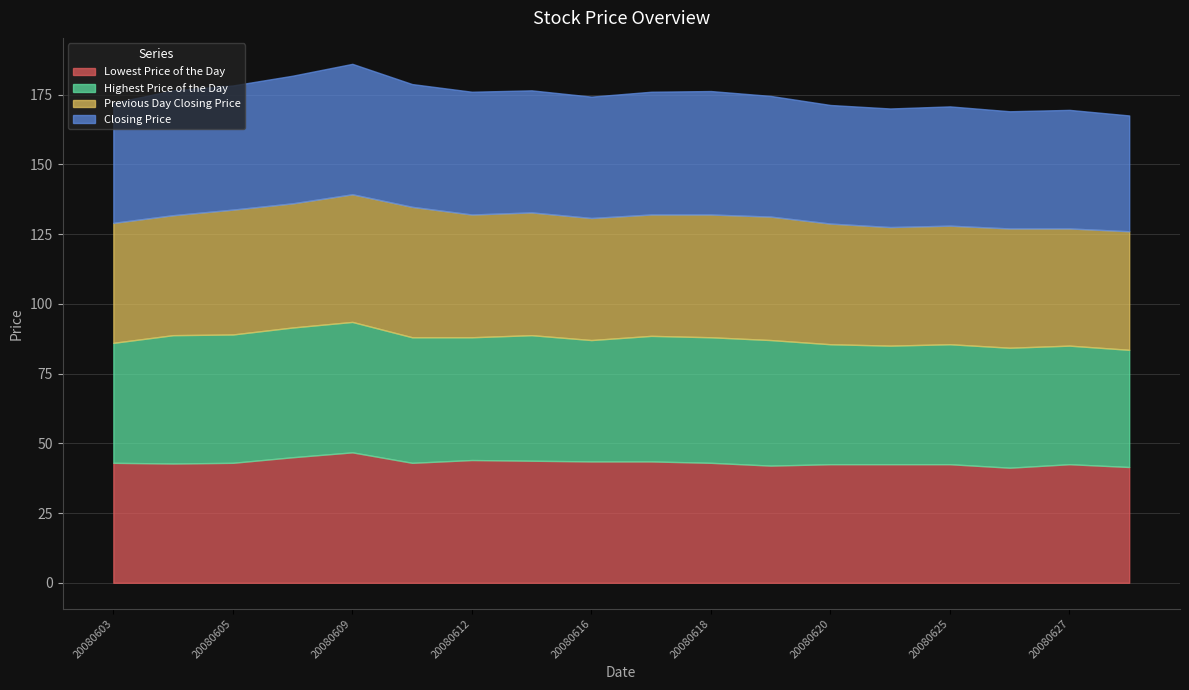

What are all the series names shown in the legend?

Lowest Price of the Day, Highest Price of the Day, Previous Day Closing Price, Closing Price